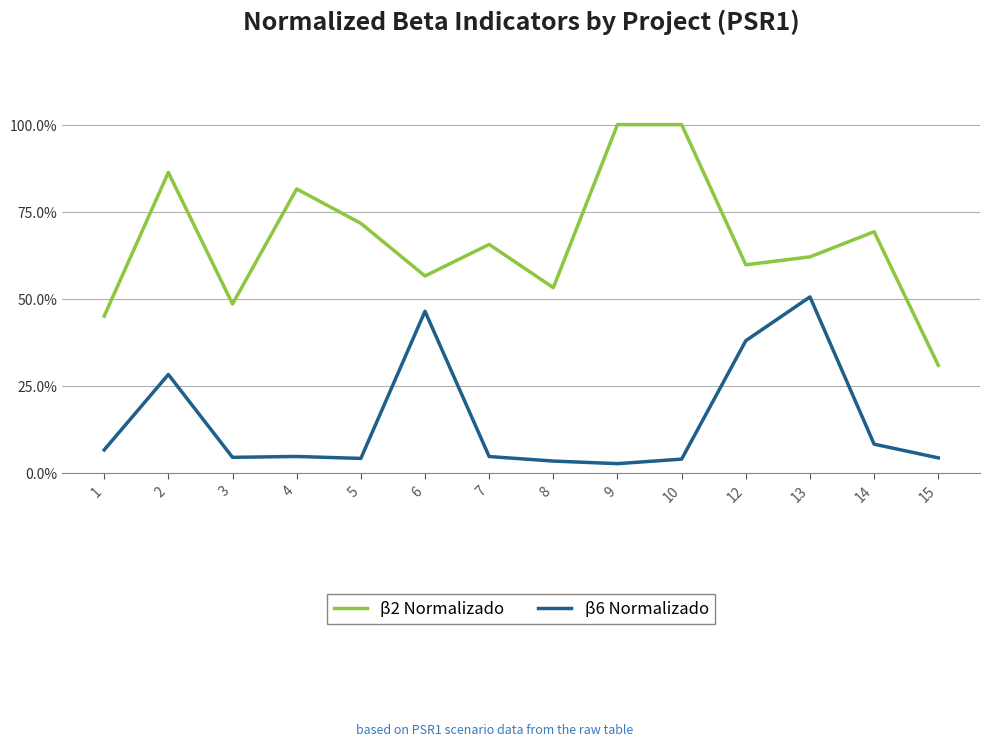

At which category does β2 Normalizado reach its first local valley?

3